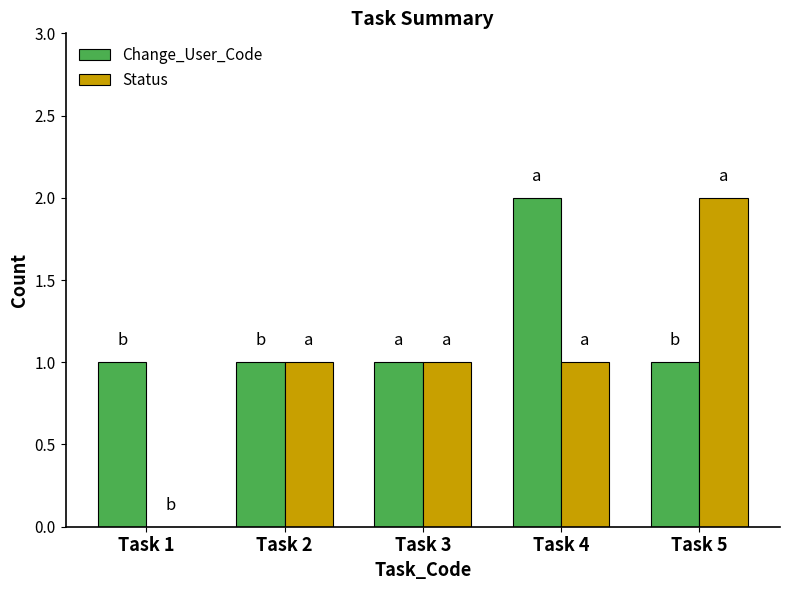

What is the approximate value of Change_User_Code at Task 3?

1